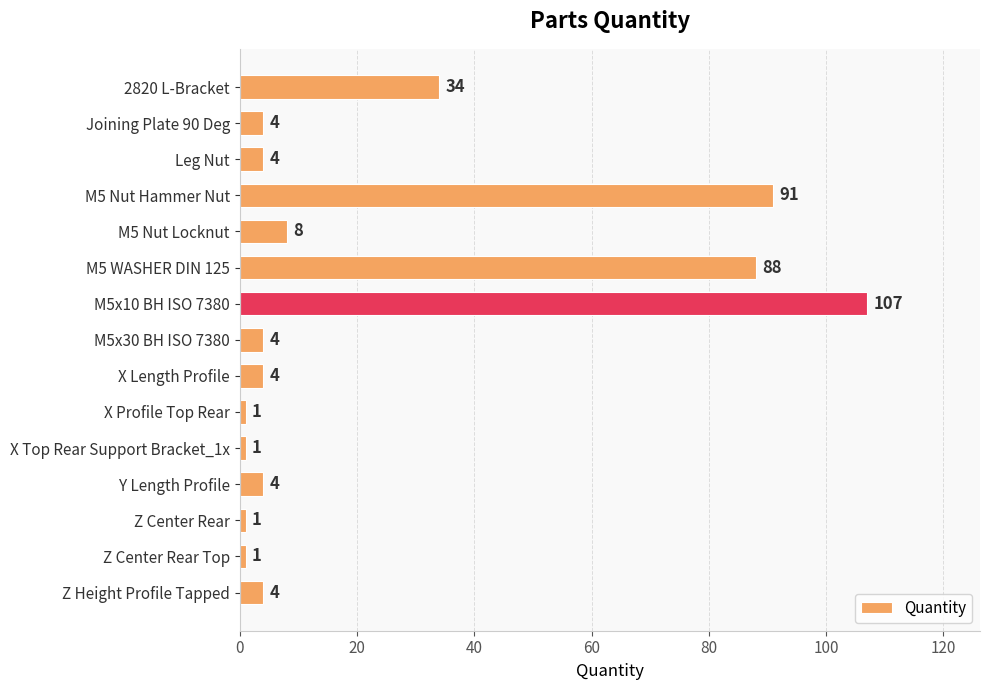

What is the sum of the values at Z Center Rear Top and Leg Nut?

5